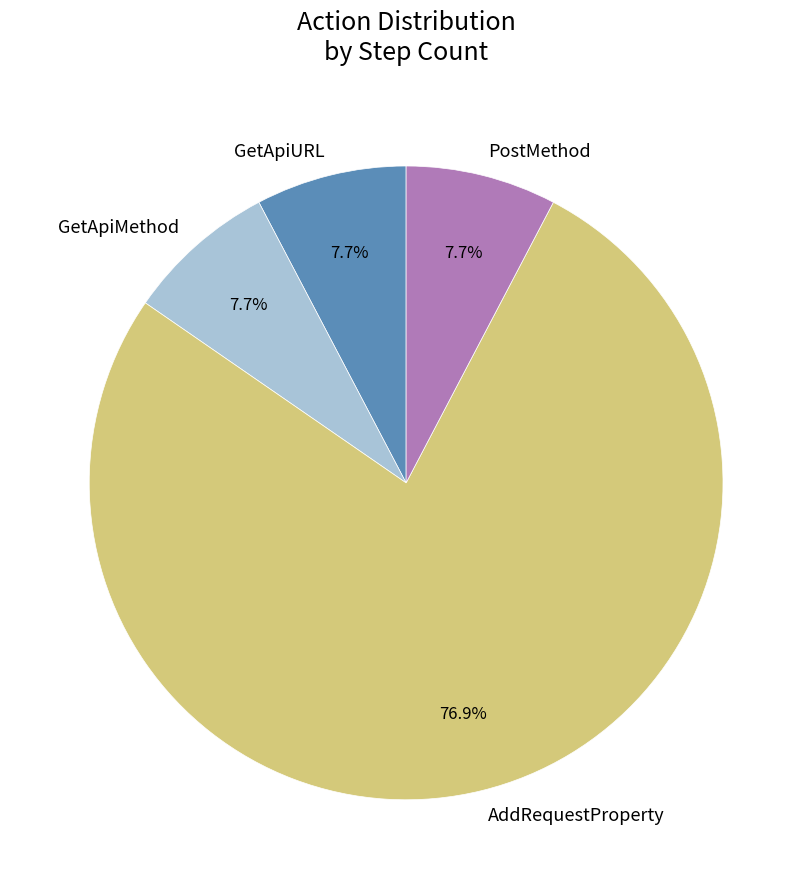

Approximately how many times larger is the value at AddRequestProperty compared to GetApiURL?

10.0